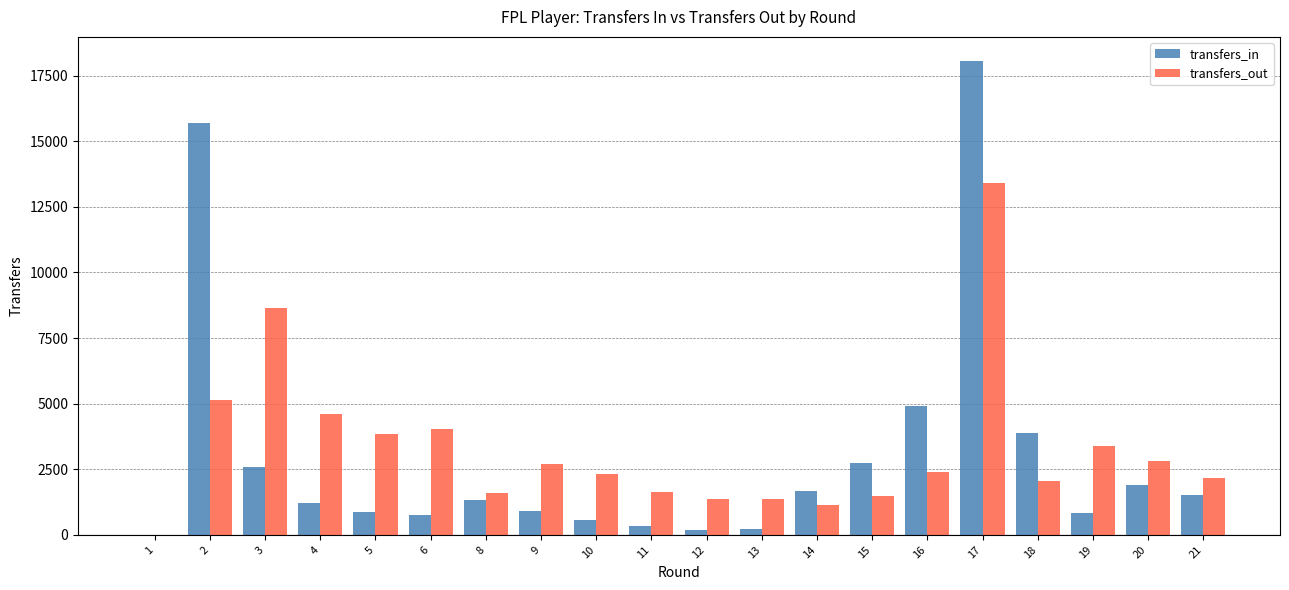

How many groups of bars are there?

20